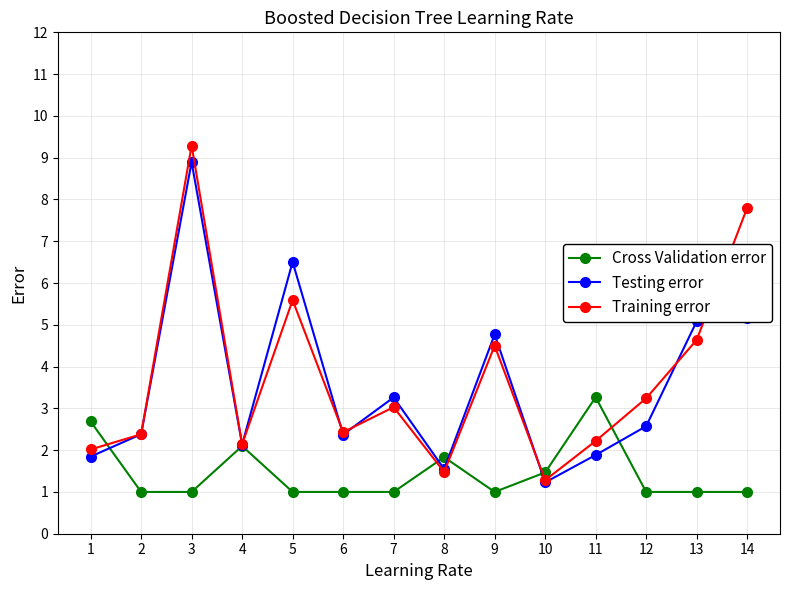

How many distinct data groups are displayed?

3